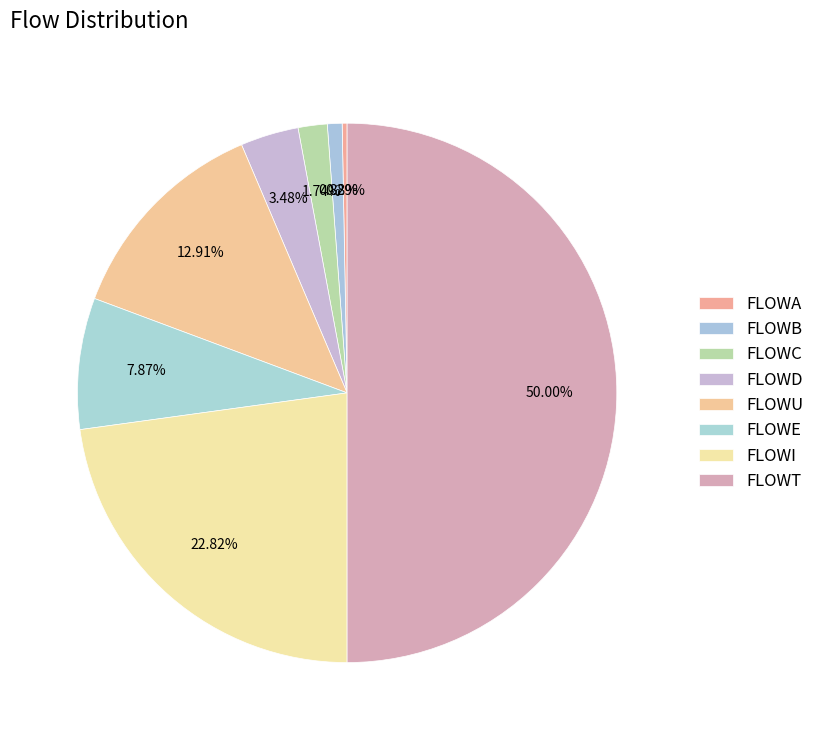

Combined, what portion of the pie is FLOWU and FLOWE?

20.8%